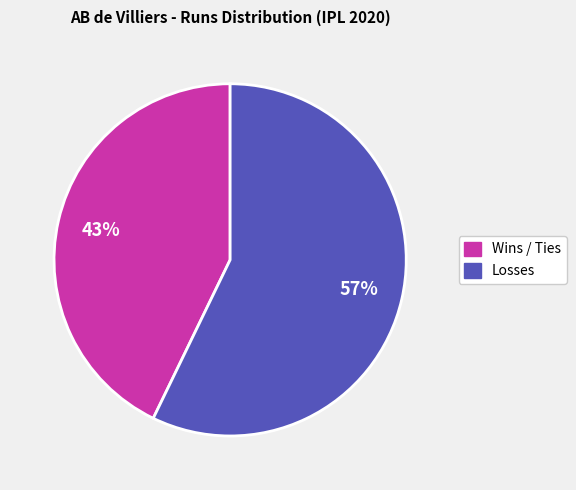

Does any single category account for the majority?

Yes